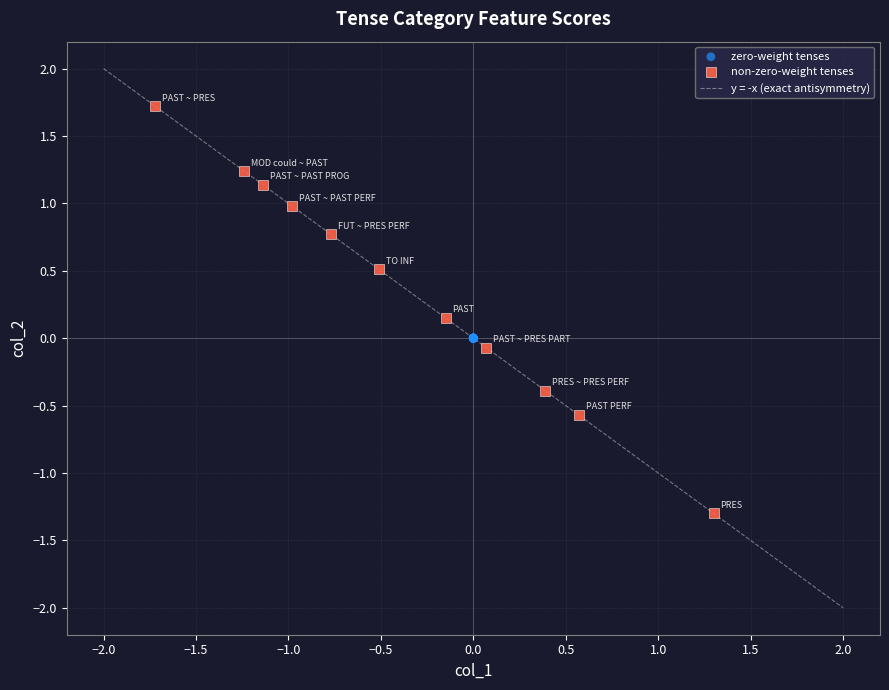

Which series reaches the maximum Y coordinate?

non-zero-weight tenses